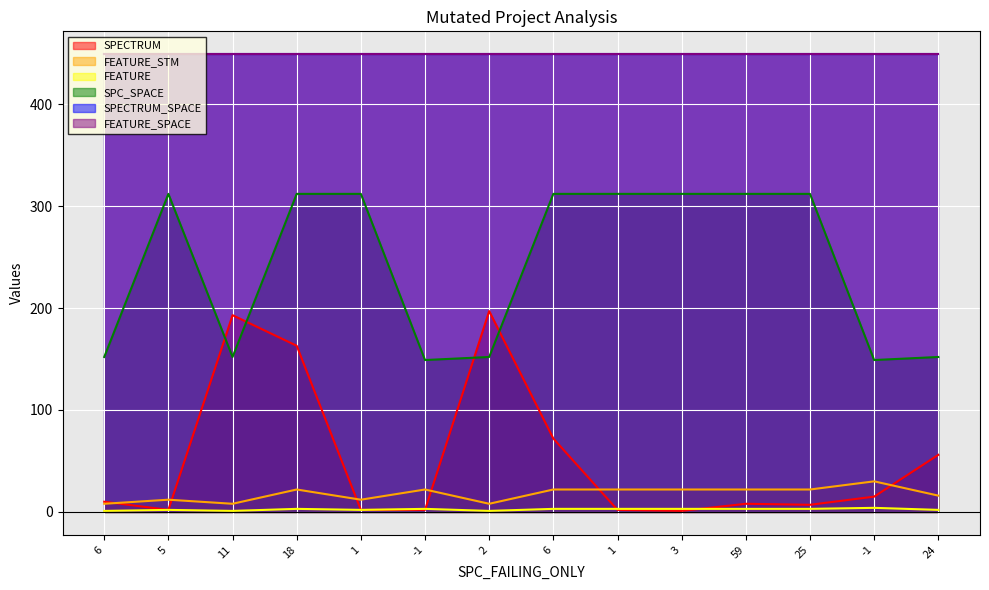

Which series changed the most between 1 and 24?

SPC_SPACE